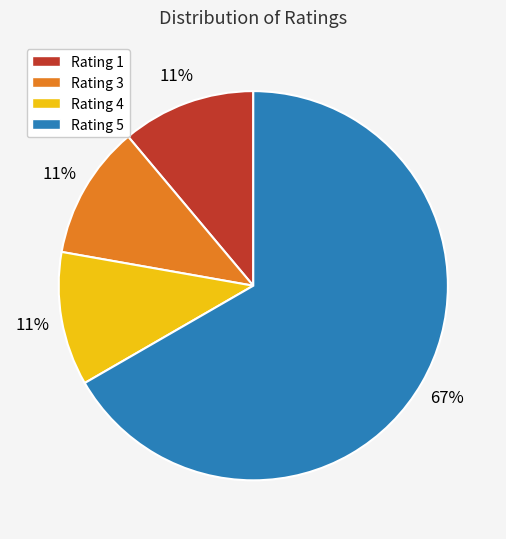

Is the sum of Rating 3 and Rating 5 greater than half?

Yes